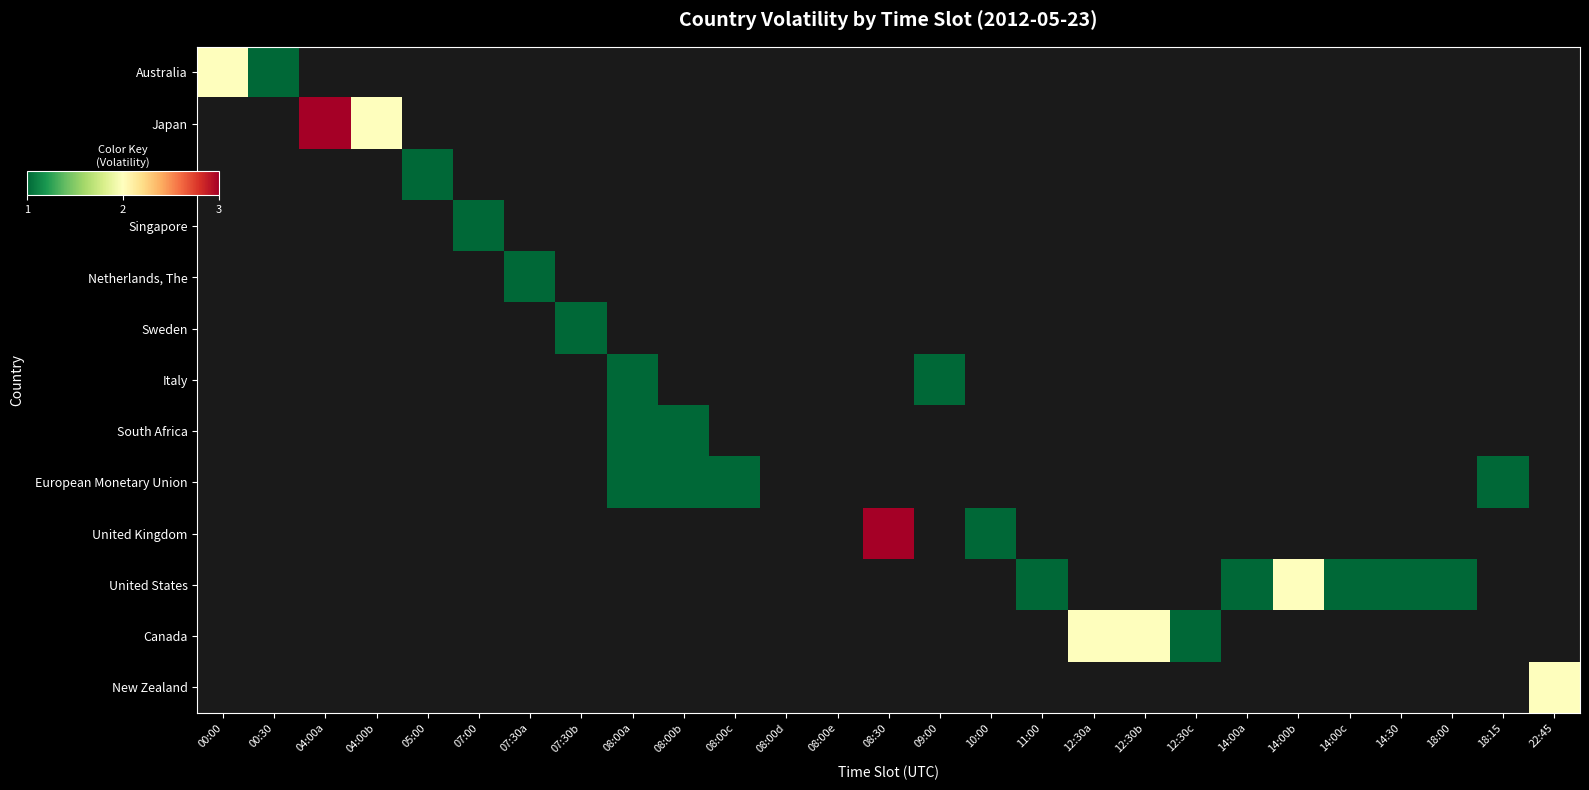

List the series in order of their peak value, lowest first.

Australia, Japan, Greece, Singapore, Netherlands, The, Sweden, Italy, South Africa, European Monetary Union, United Kingdom, United States, Canada, New Zealand